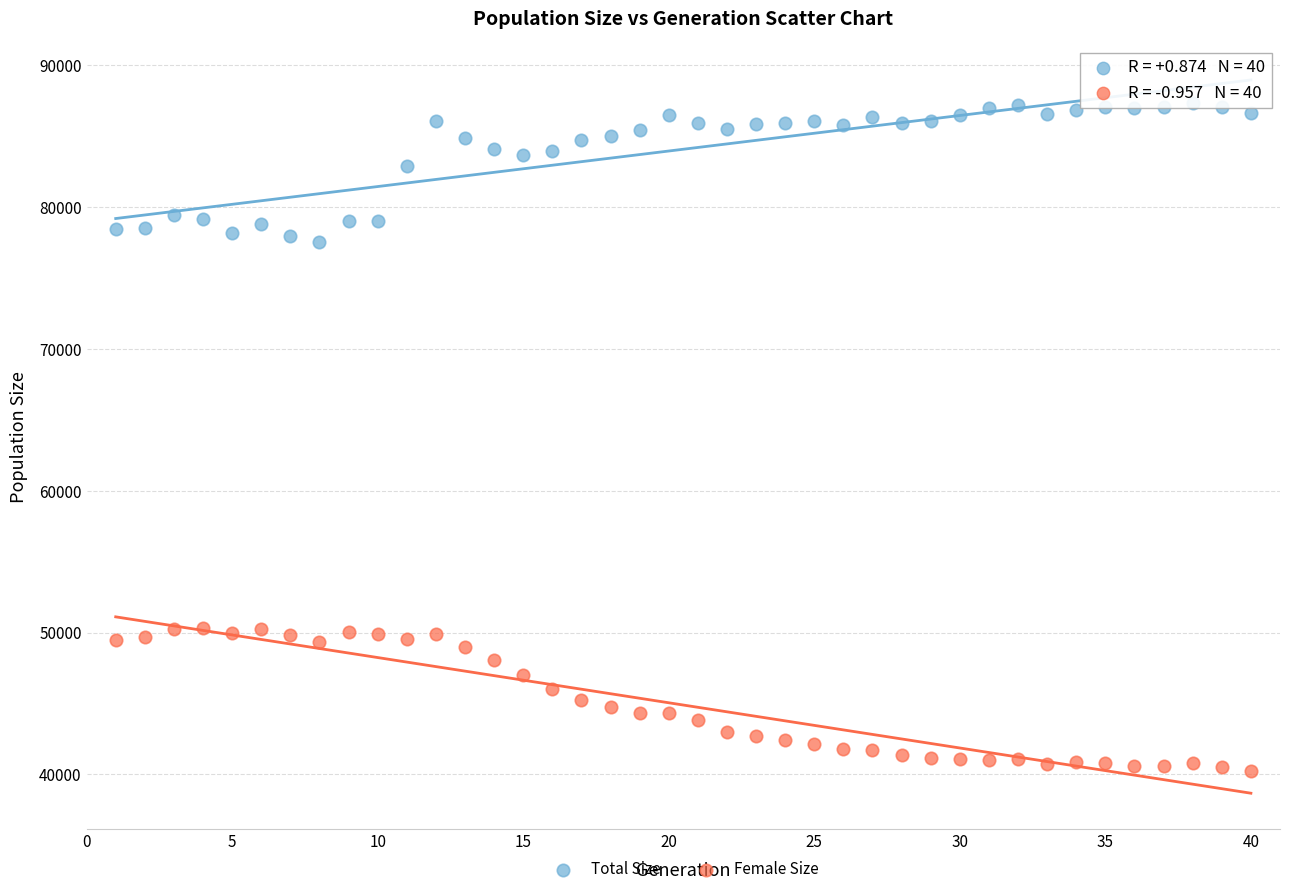

Which series reaches the maximum Y coordinate?

Total Size